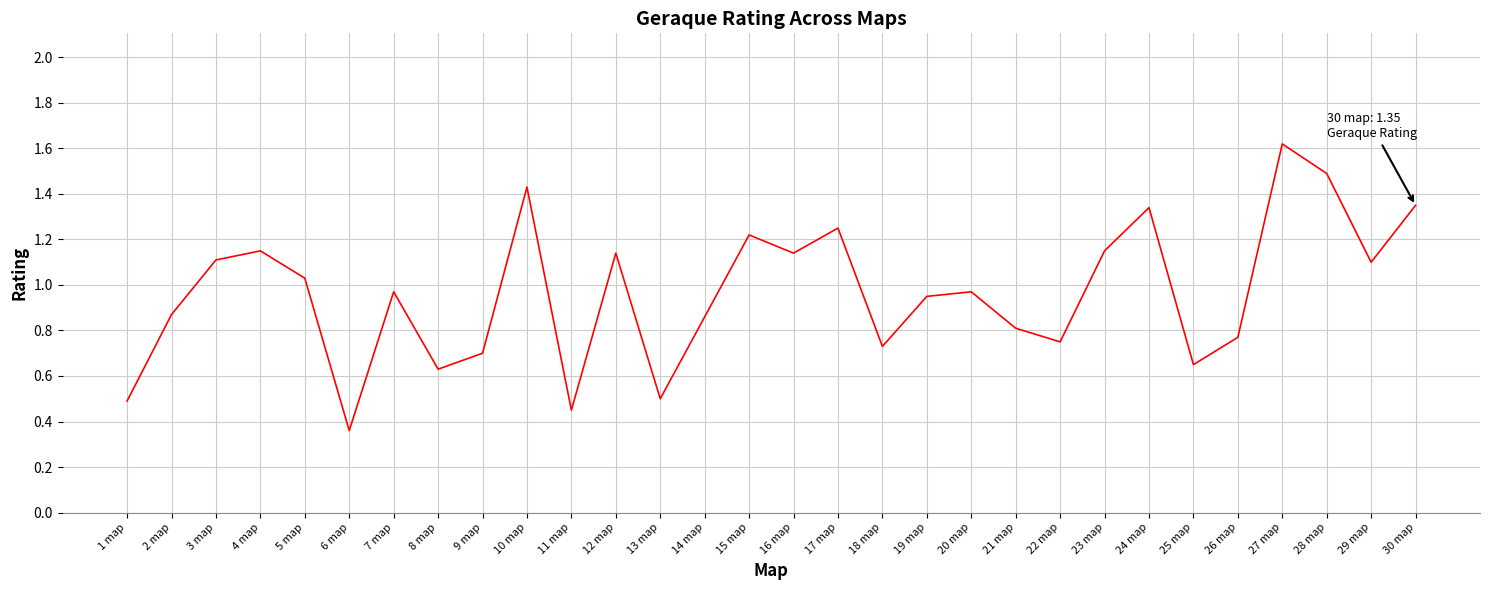

What is the change in value from 11 map to 19 map?

+0.5